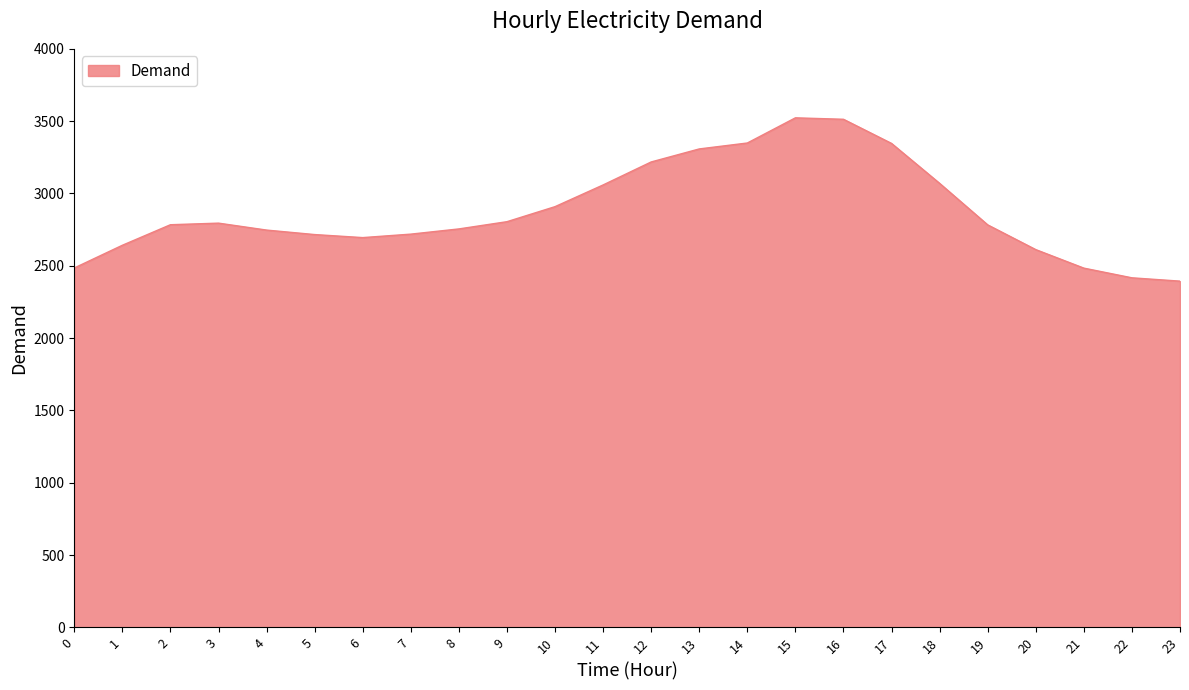

What is the change in value from 4 to 10?

+162